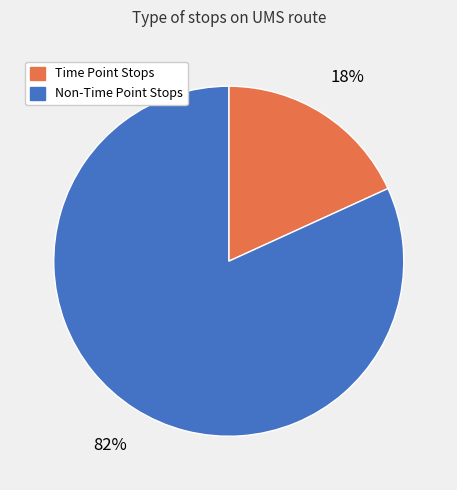

Is there any slice that represents more than half of the pie?

Yes